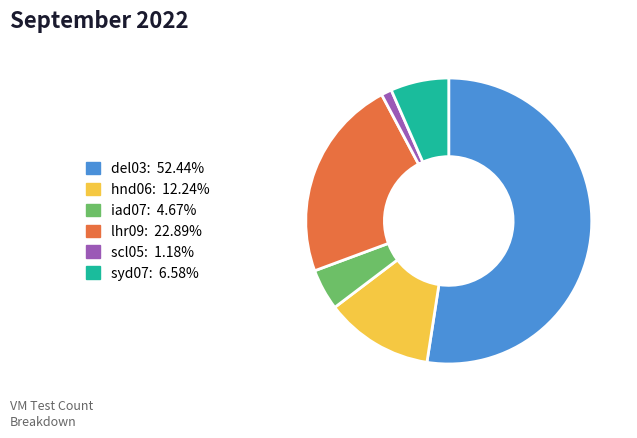

Which category has the smallest portion of the pie?

scl05